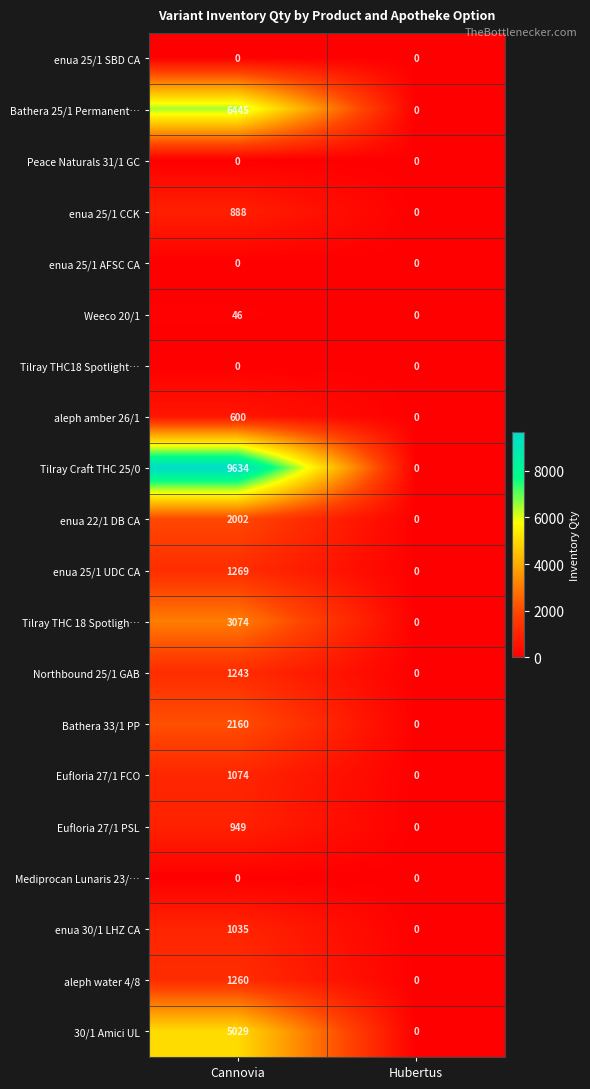

What is the sum of the Northbound 25/1 GAB values at Hubertus and Сannovia?

1243